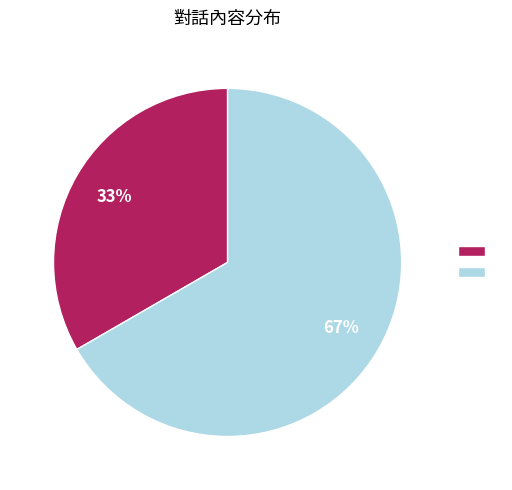

To the nearest percent, what is the average slice percentage?

50%